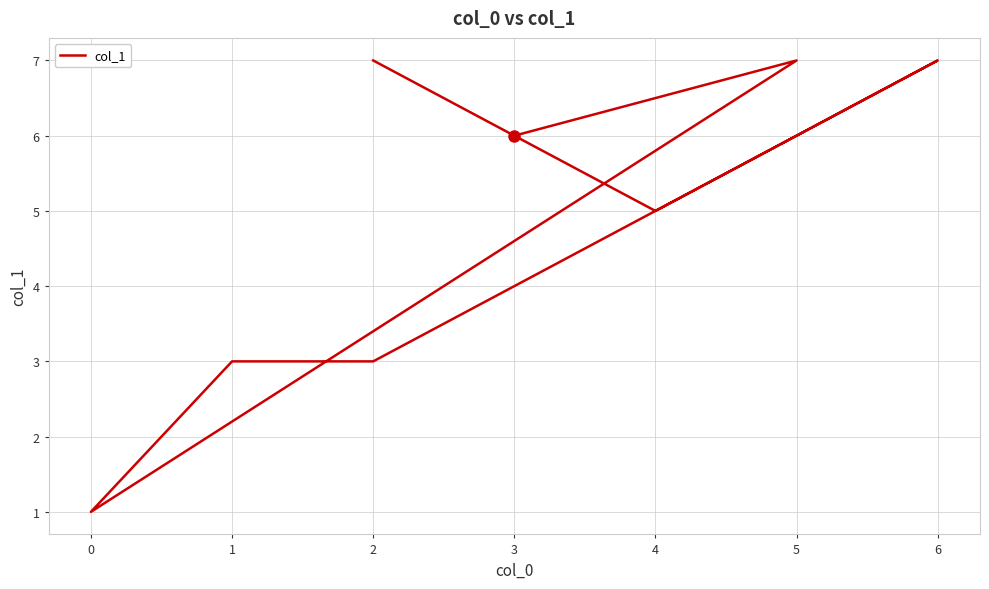

How many values are between 3 and 7?

7